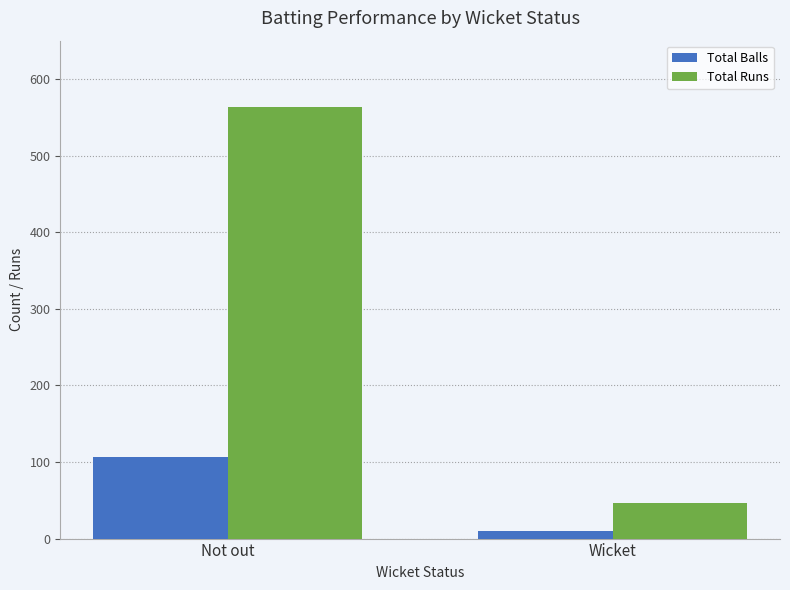

Which series has the largest total across all categories?

Total Runs